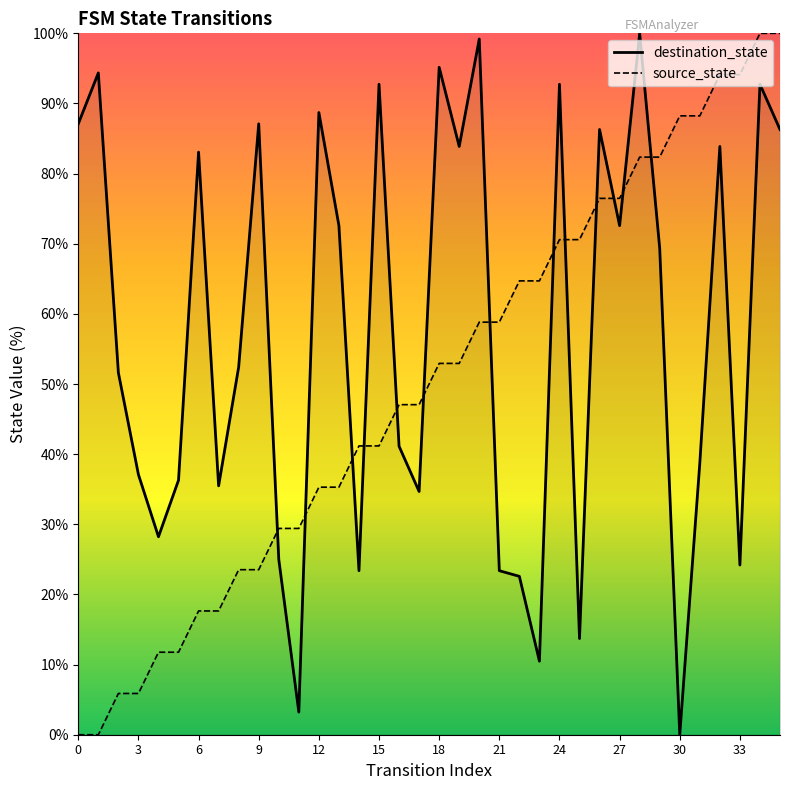

Which series has the largest total across all categories?

destination_state